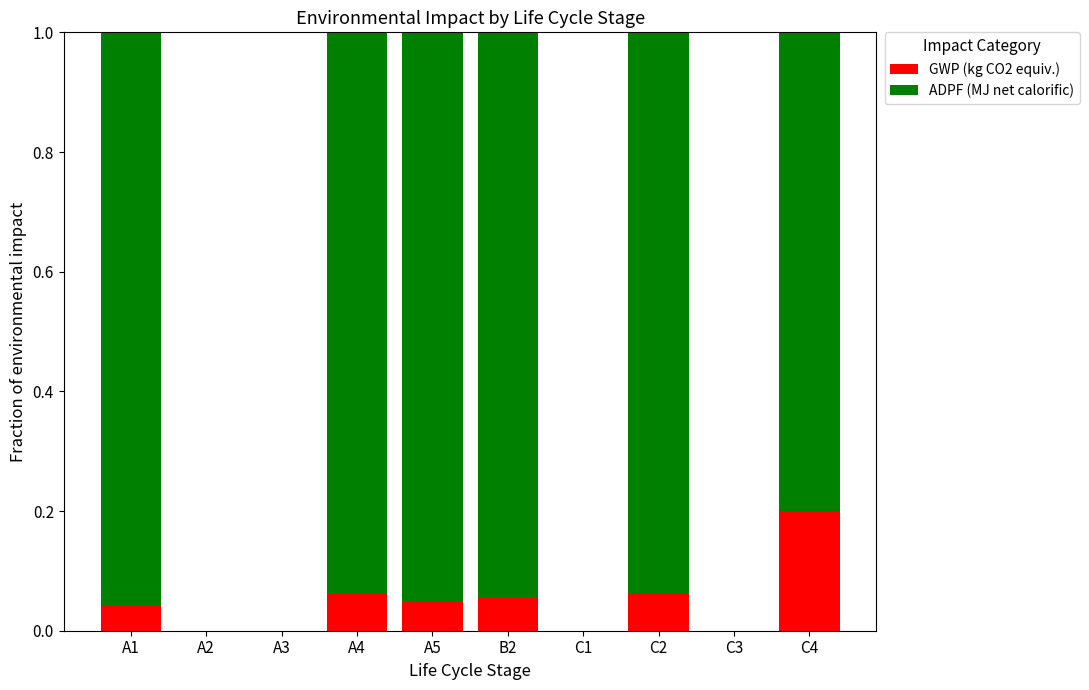

What are all the series names shown in the legend?

GWP (kg CO2 equiv.), ADPF (MJ net calorific)